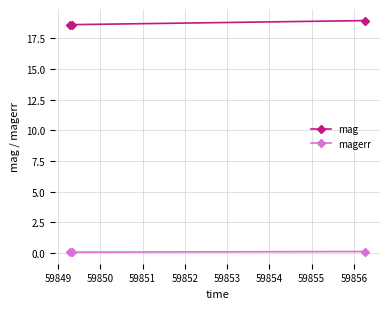

At how many categories does at least one series exceed 12?

3